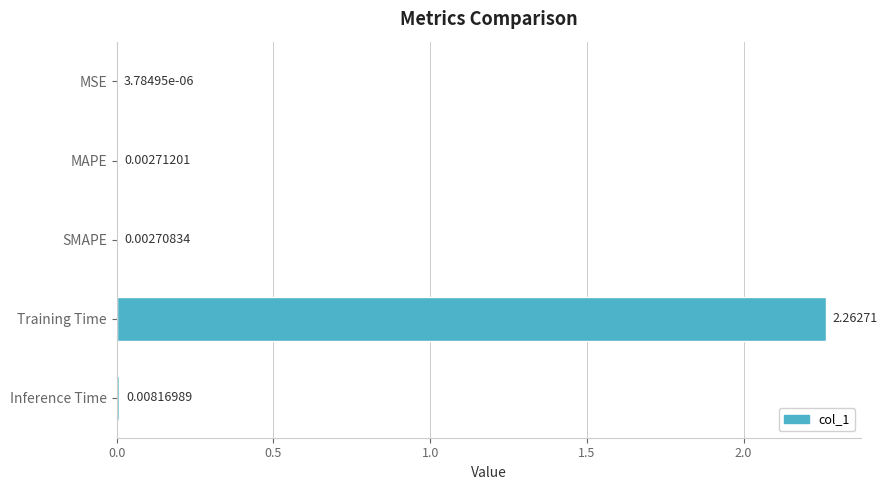

Where is the data nearest to the value 1?

Inference Time